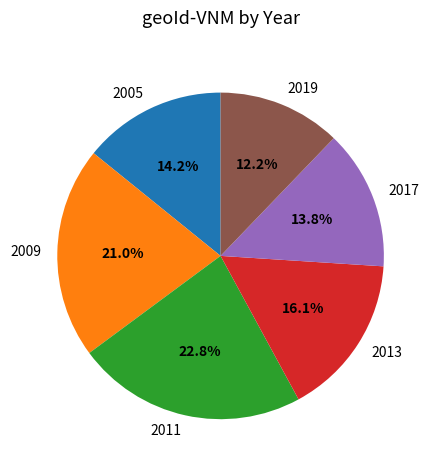

True or false: 2009 accounts for 34% of the total.

False